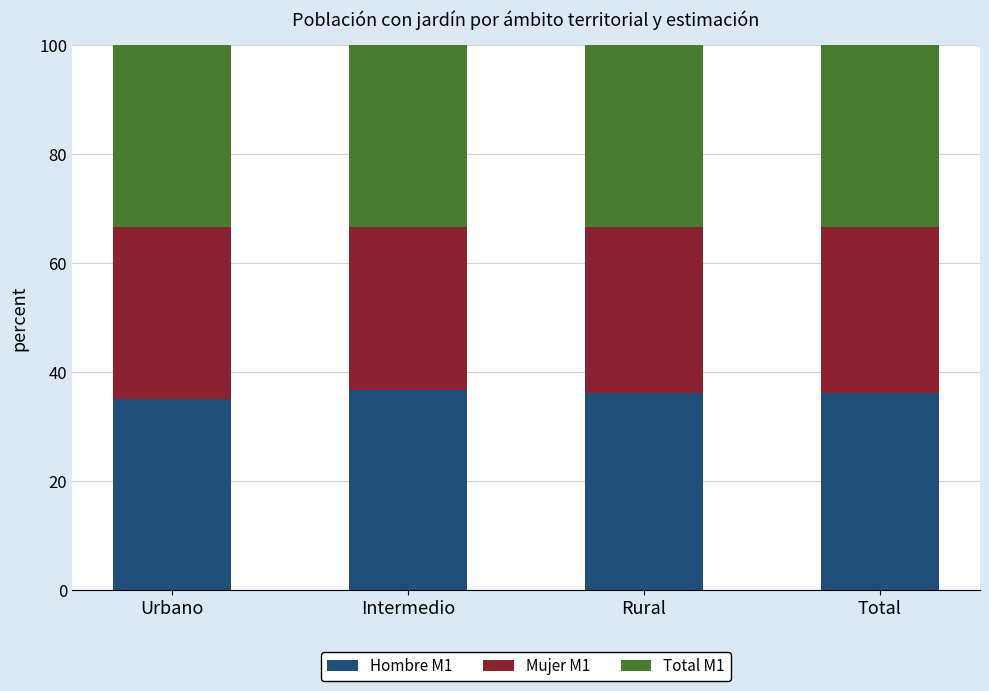

What is the average value of the Hombre M1 series?

36.1